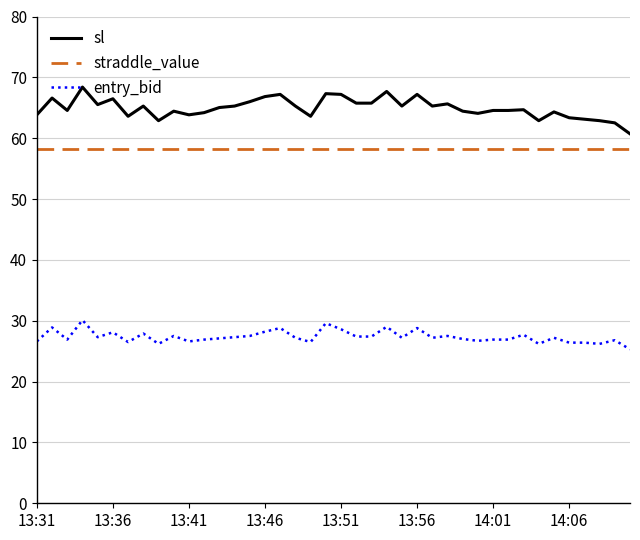

What is the maximum value for entry_bid?

30.1